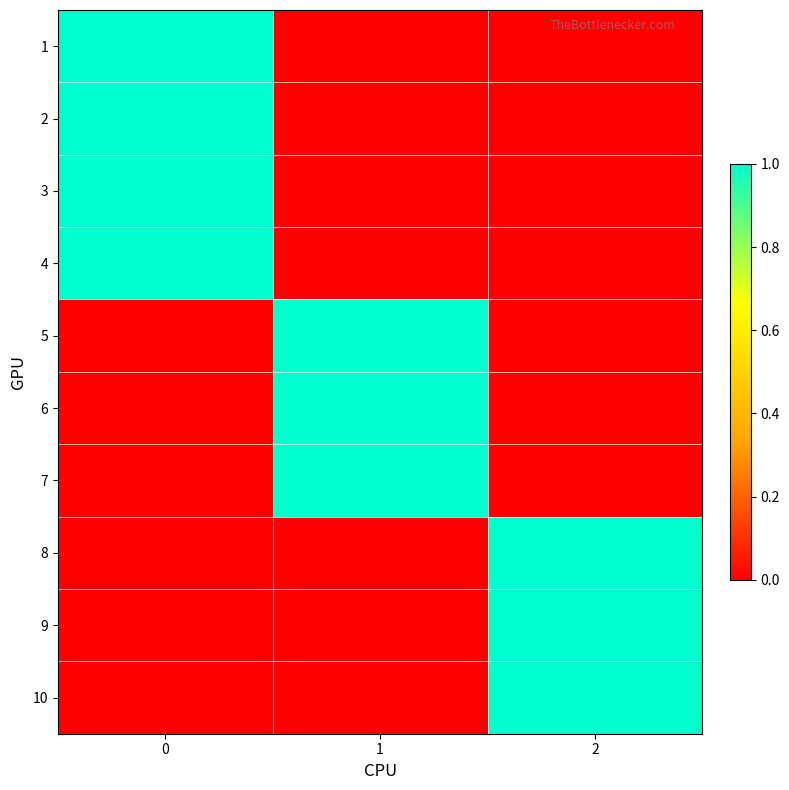

What is the maximum value shown in the chart?

1